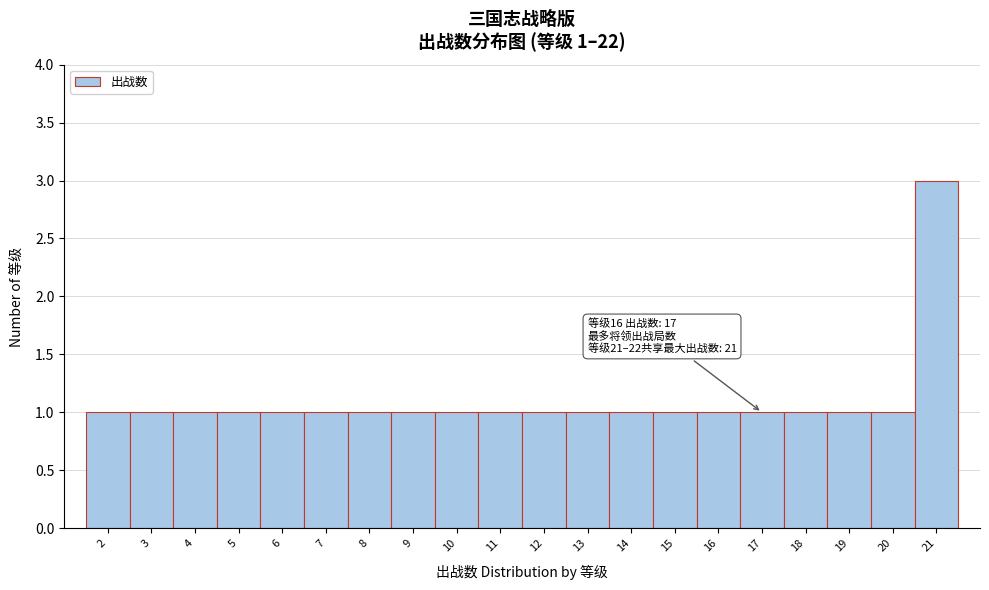

Over which range of the x-axis is the bar tallest?

20.5 to 21.5